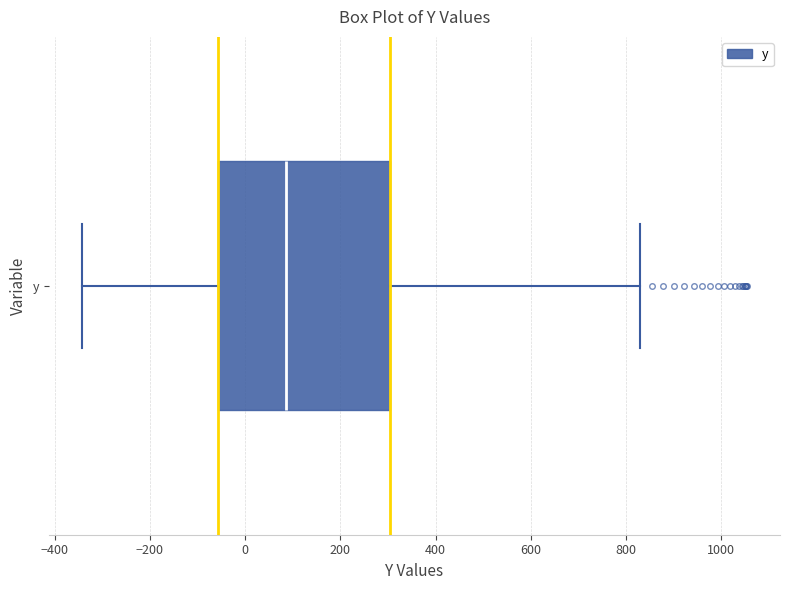

Where is the left edge of the box for y on the x-axis? The values are not printed on the chart, so give them approximately, as read against the axis.

-60